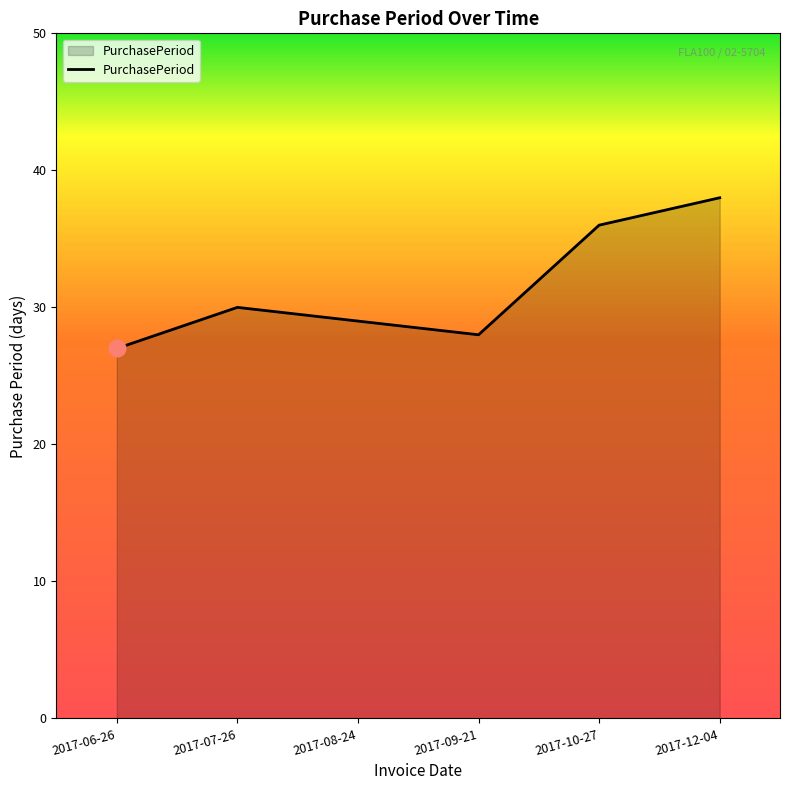

Rank the categories by value from highest to lowest.

2017-12-04, 2017-10-27, 2017-07-26, 2017-08-24, 2017-09-21, 2017-06-26